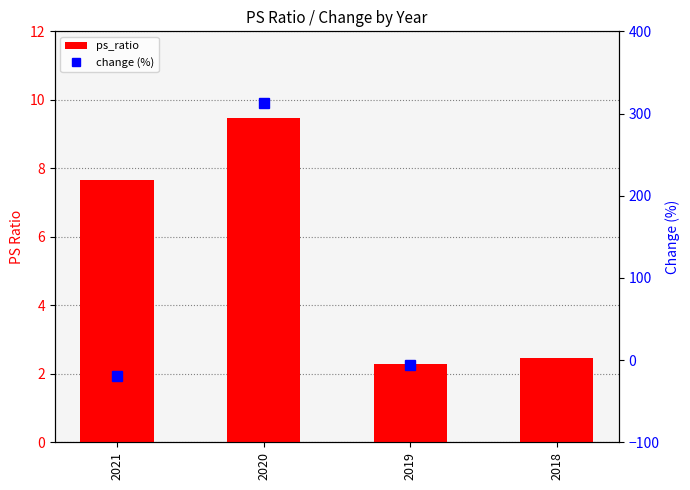

What are all the series names shown in the legend?

ps_ratio, change (%)